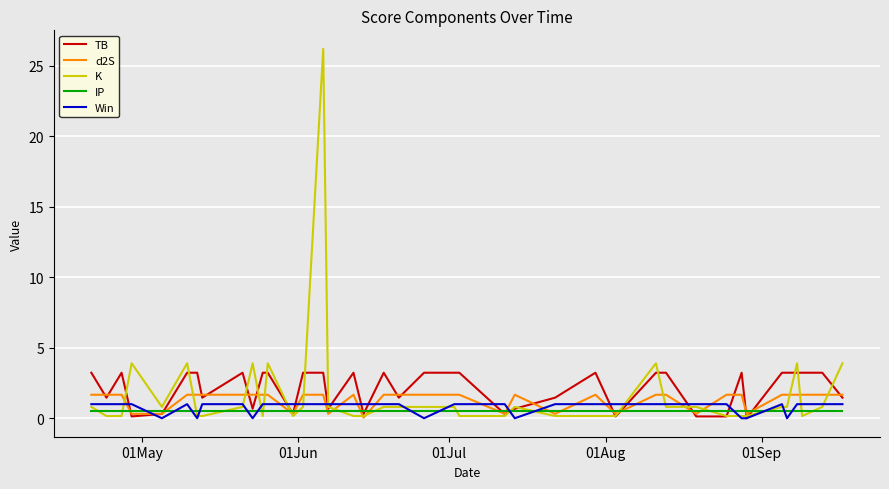

Which series has the widest spread of values?

K